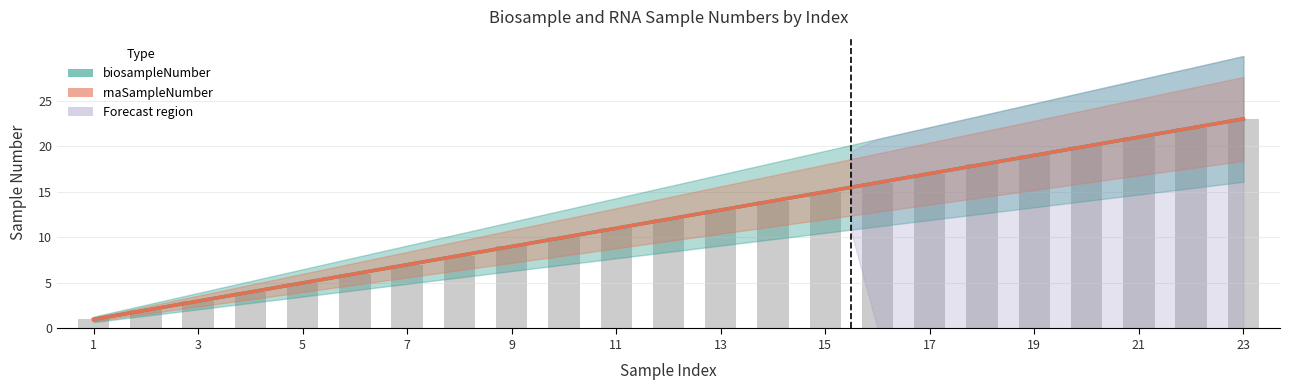

How many series are shown in this chart?

2